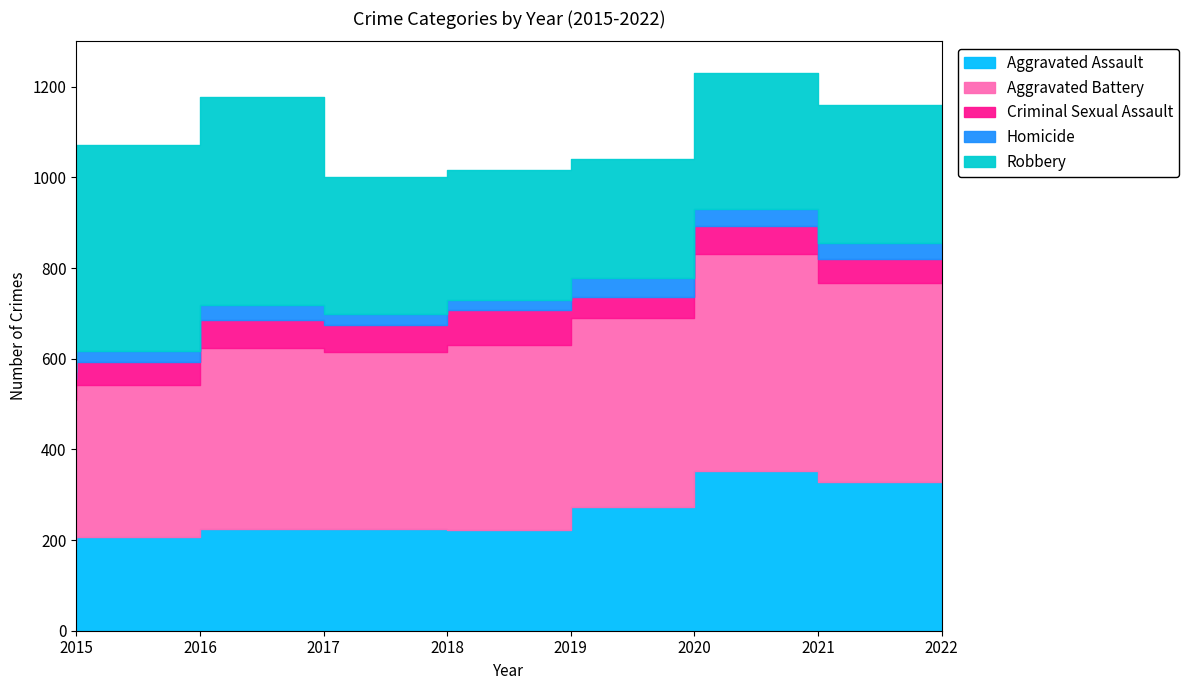

Reading left to right, extract all data points from this chart.

Aggravated Assault: 194	206	224	225	223	273	352	327
Aggravated Battery: 316	336	400	389	407	416	479	439
Criminal Sexual Assault: 46	50	61	60	77	48	61	54
Homicide: 15	26	33	25	22	41	38	36
Robbery: 337	454	460	301	287	263	300	304